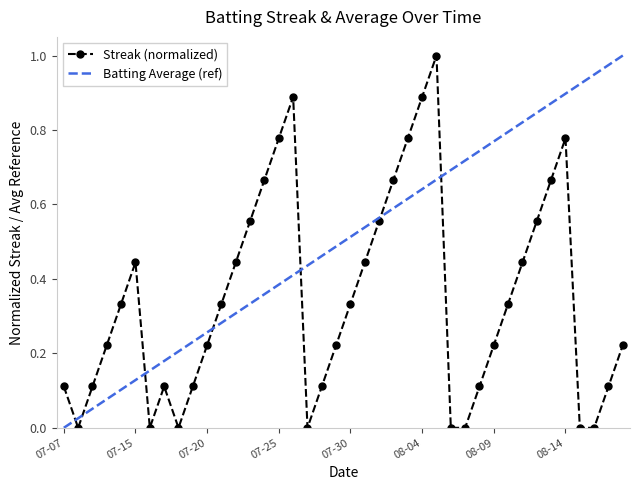

How many interior local peaks does the Streak (normalized) series have?

5